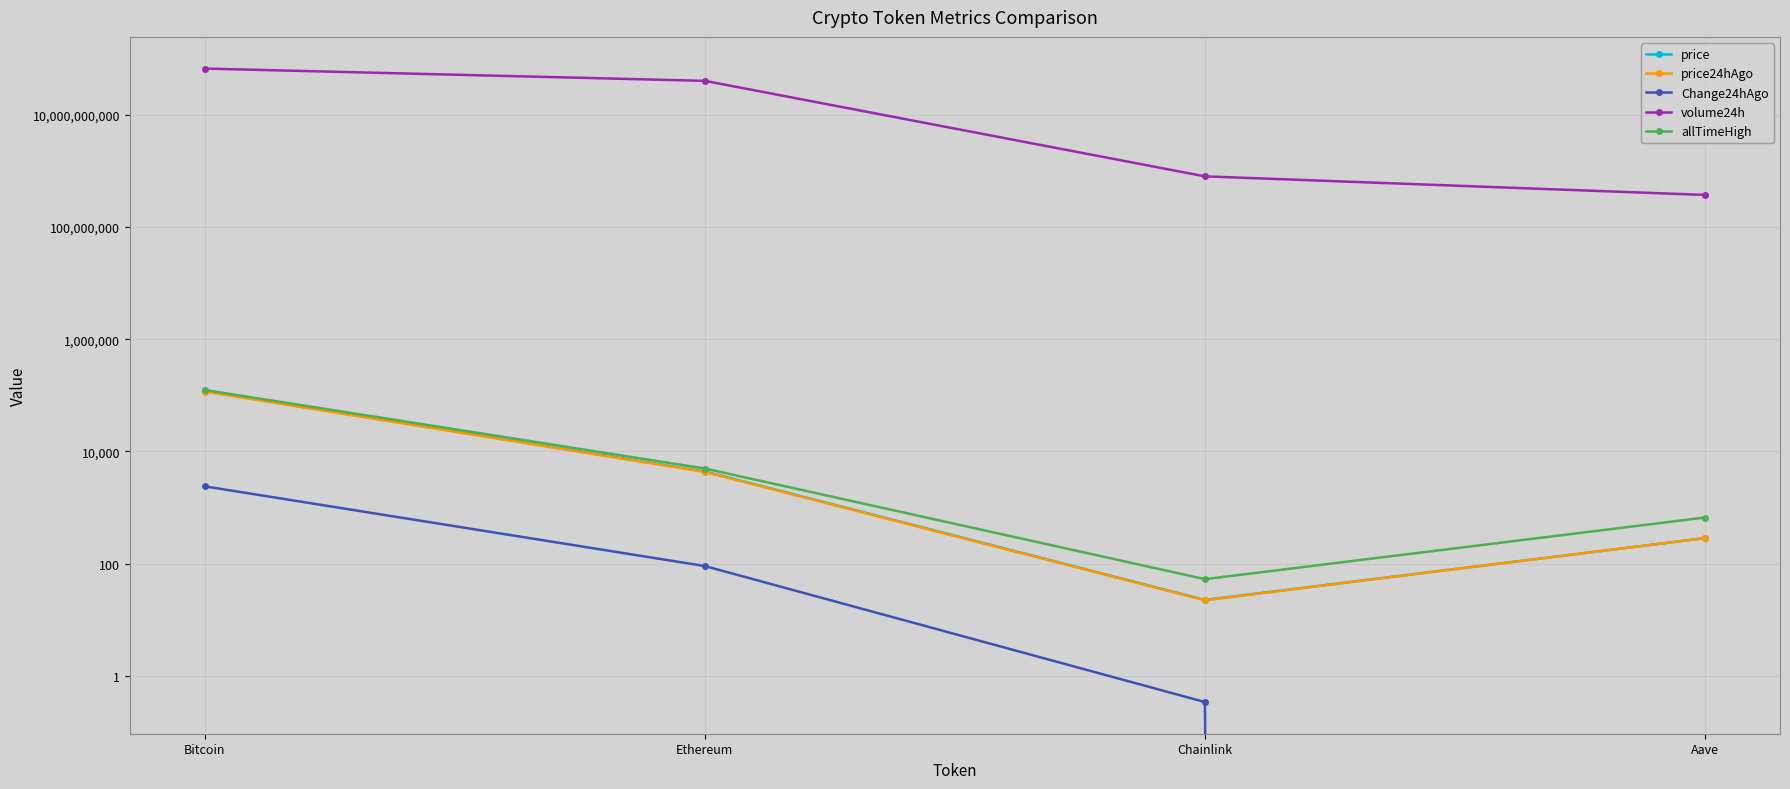

Between Chainlink and Aave, which series saw the biggest shift?

volume24h